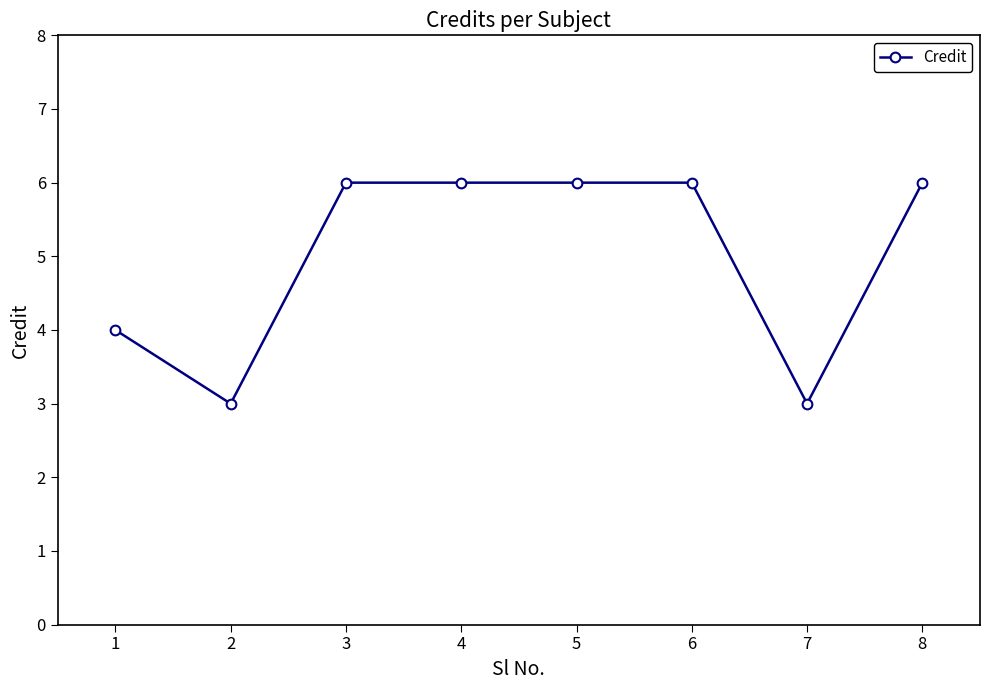

What is the difference between the second highest and second lowest values?

3